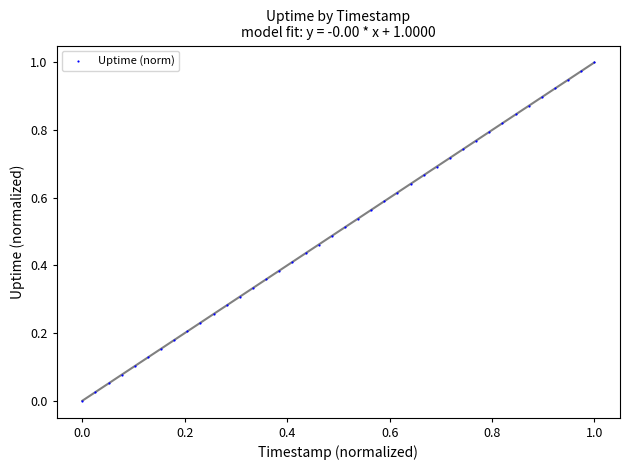

How many points are shown in the scatter plot?

40